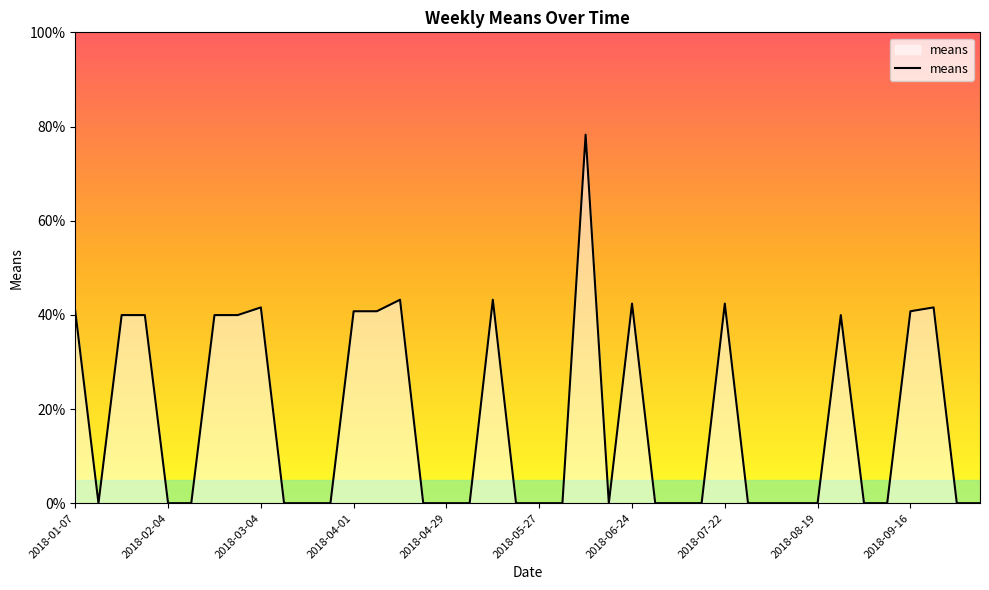

What is the maximum value shown in the chart?

78.3